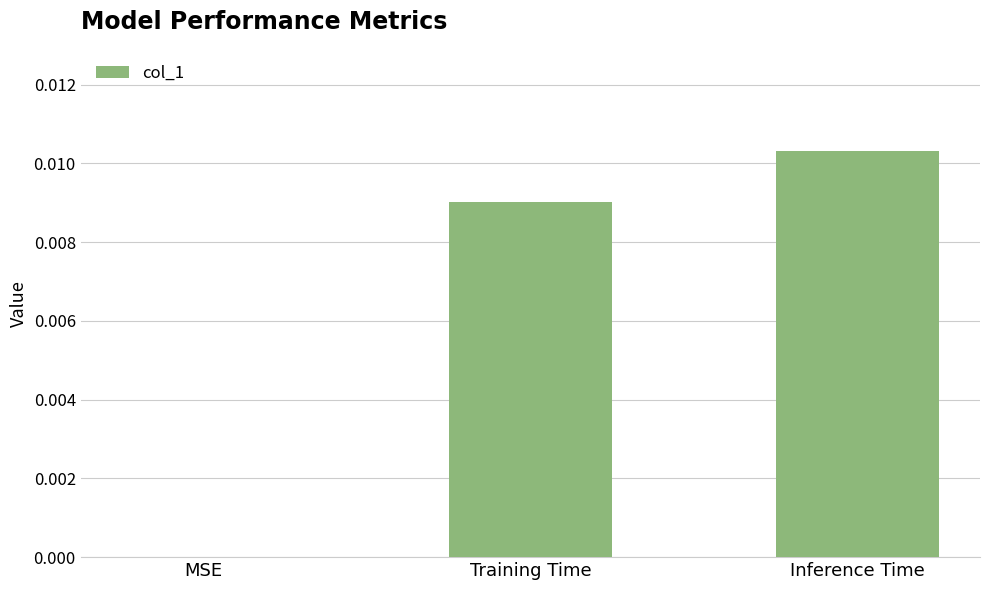

The value at Training Time is 0.0. True or false?

True